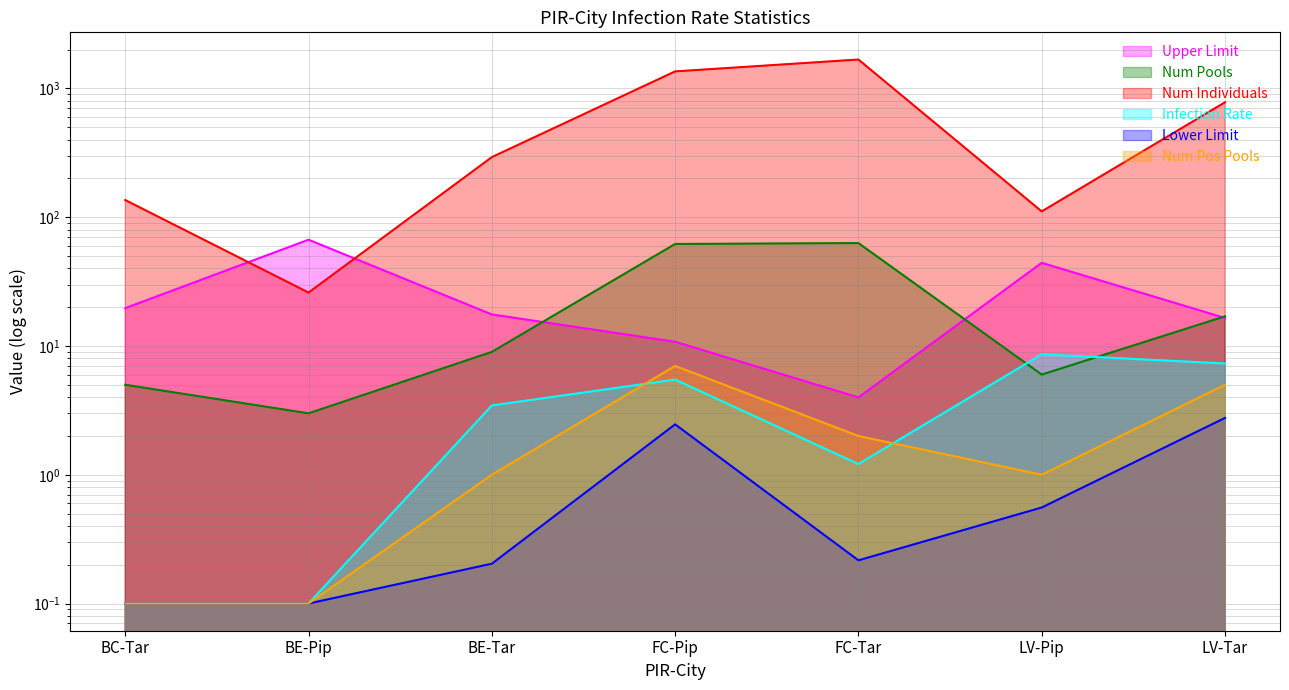

At which category does Upper Limit reach its first local valley?

FC-Tar